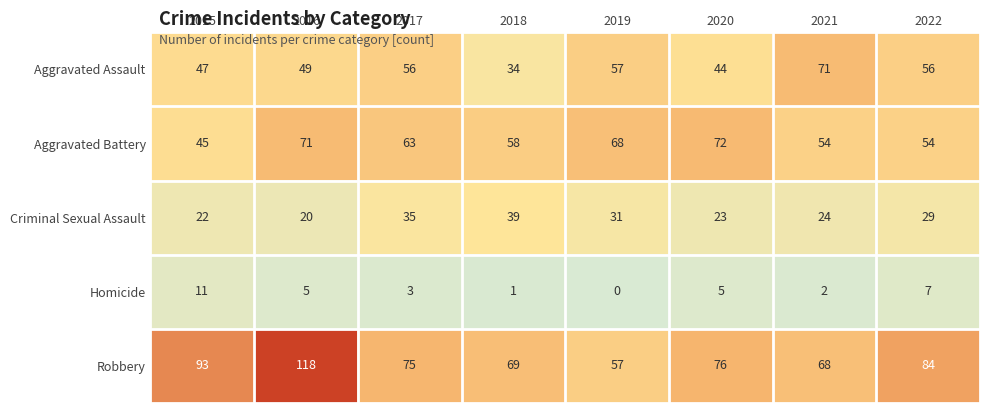

The Homicide series shows 7 at 2020. True or false?

False